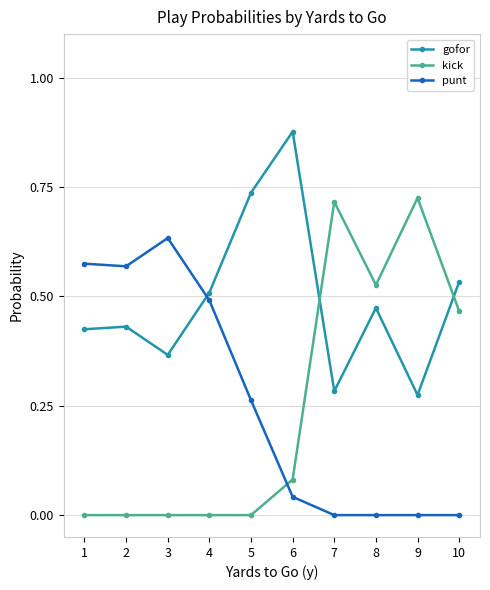

Is the value of gofor at 3 greater than the value of kick at 8?

No